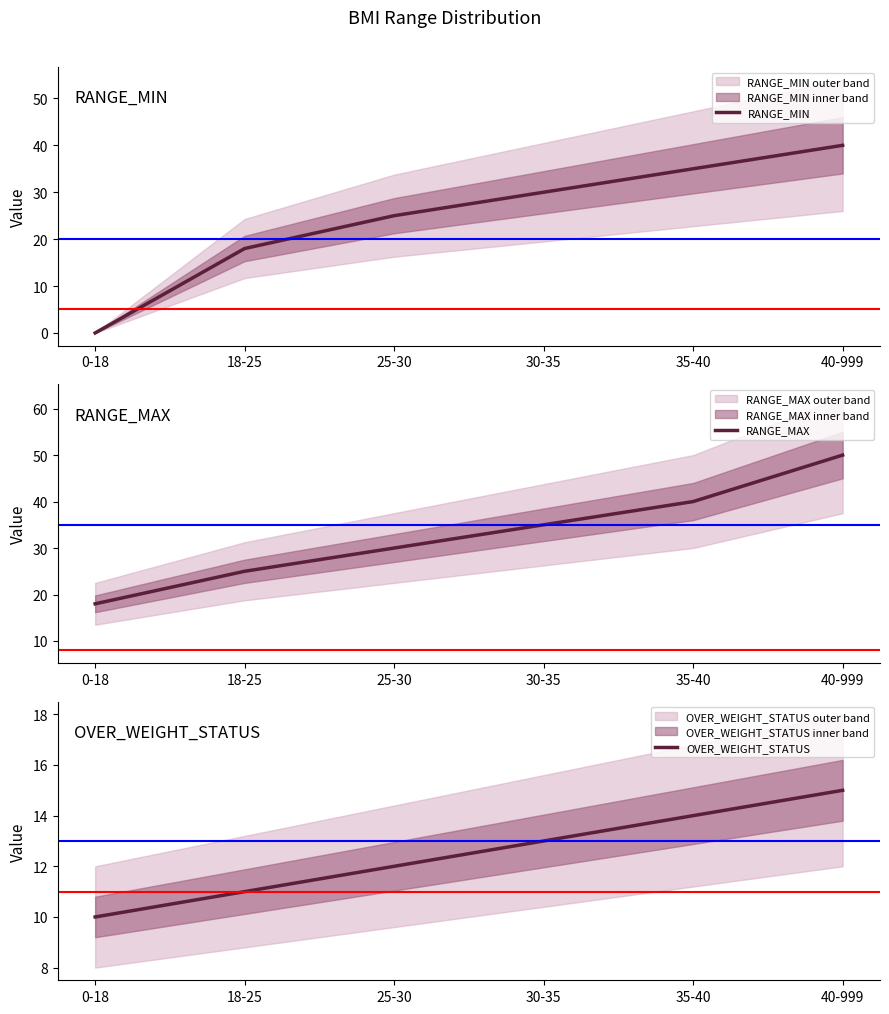

True or false: RANGE_MAX and RANGE_MIN intersect in this chart.

False